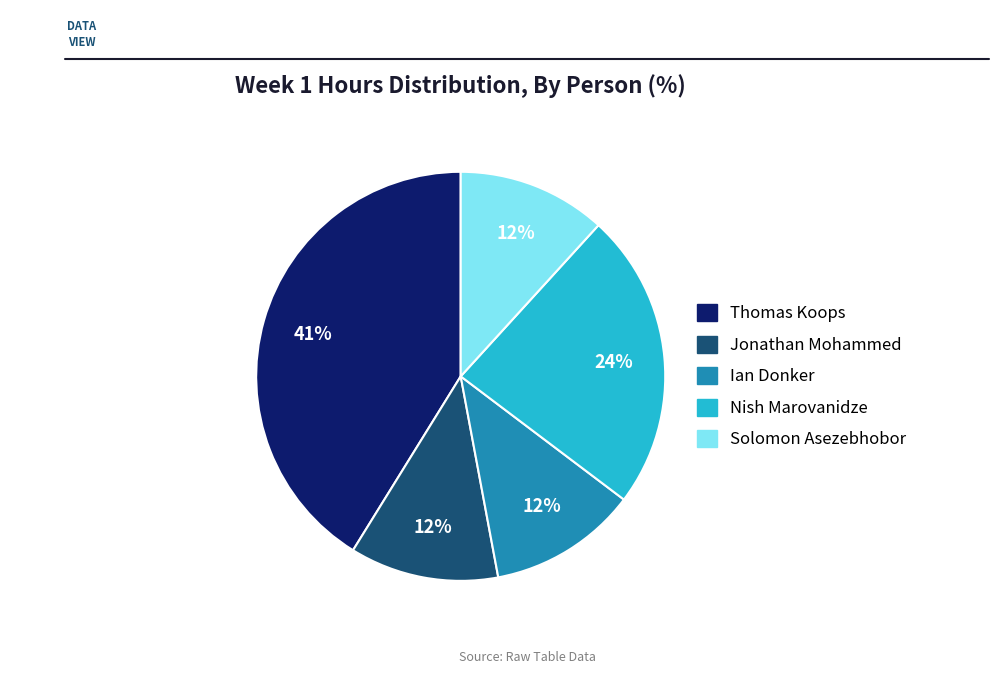

The Solomon Asezebhobor slice represents 12% of the pie. True or false?

True